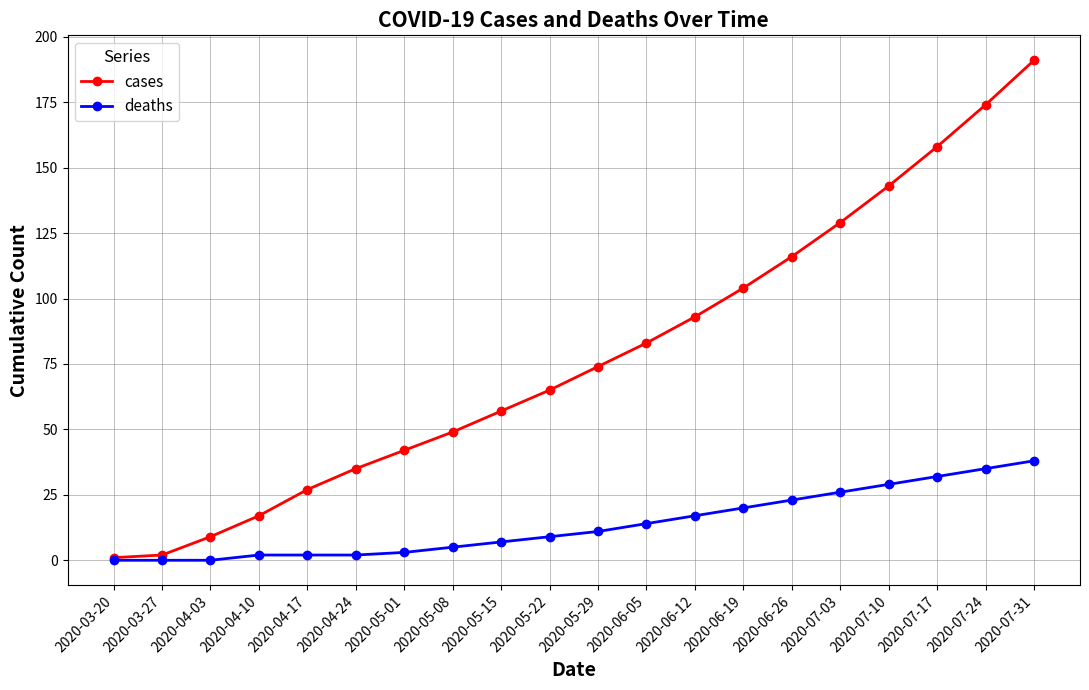

True or false: deaths has a value of 10 at 2020-06-26.

False